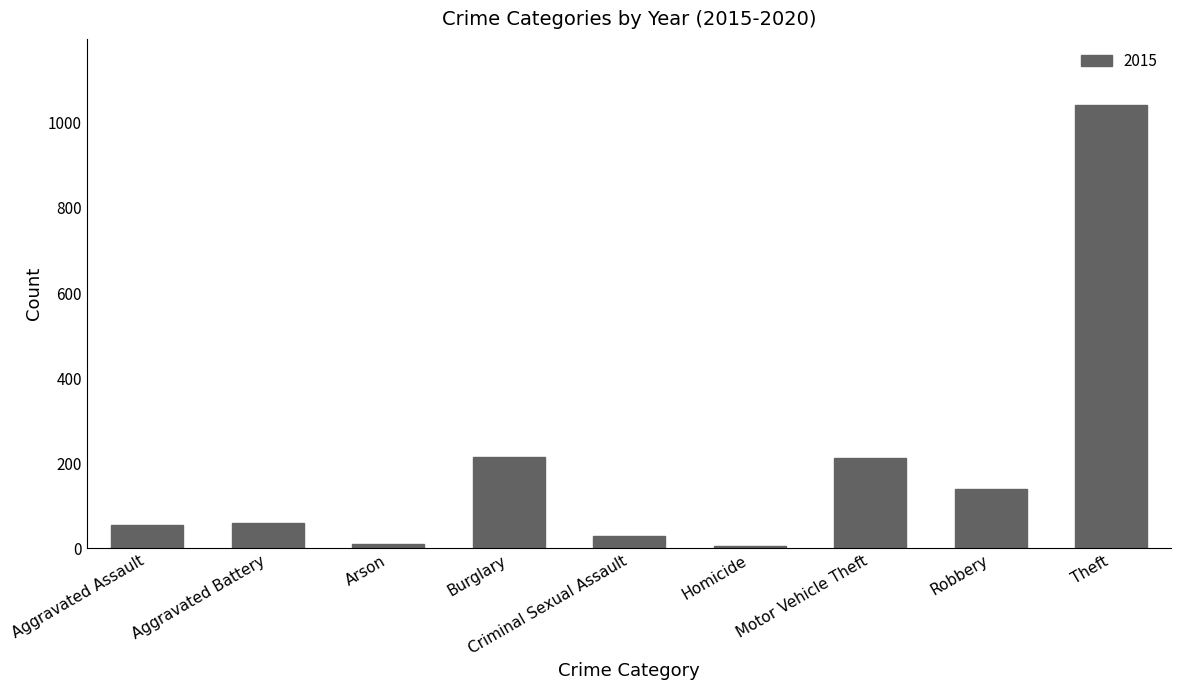

Which has a higher value, Aggravated Battery or Robbery?

Robbery